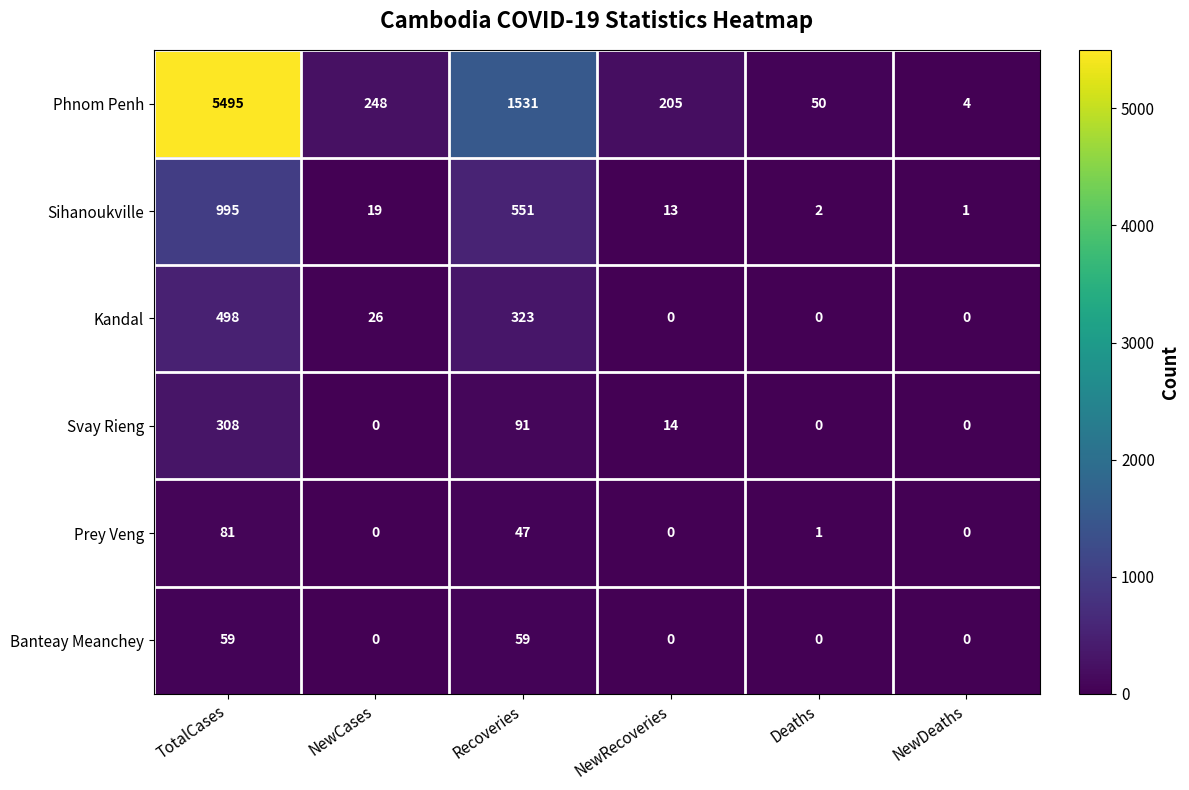

Is it true that Prey Veng equals 23 at Recoveries?

False